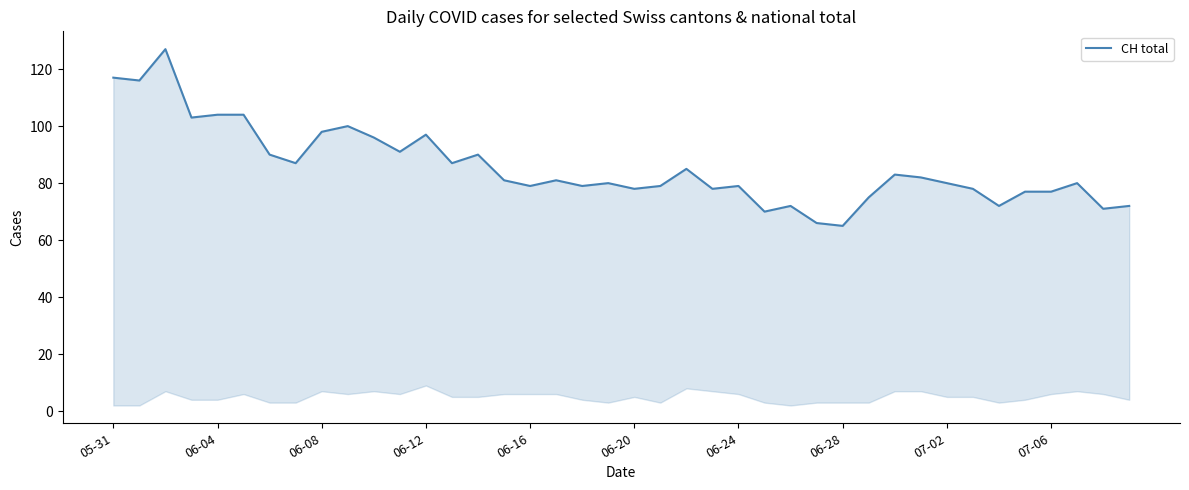

Reading left to right, transcribe all the data shown in this chart.

117	116	127	103	104	104	90	87	98	100	96	91	97	87	90	81	79	81	79	80	78	79	85	78	79	70	72	66	65	75	83	82	80	78	72	77	77	80	71	72